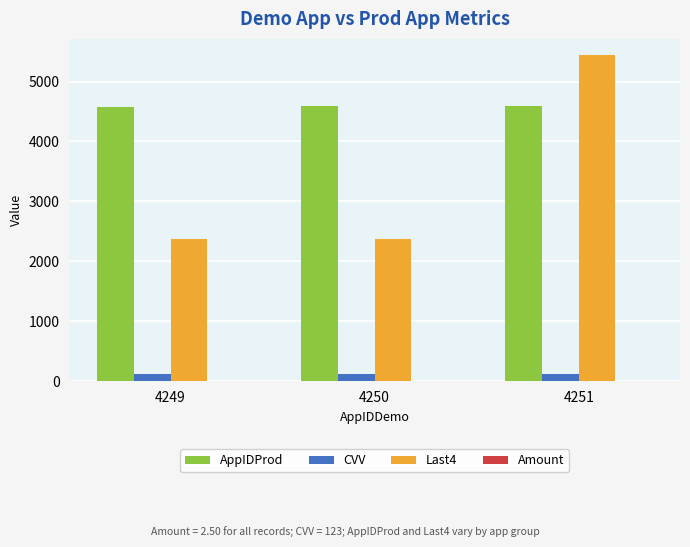

At which category is the sum across all series the highest?

4251